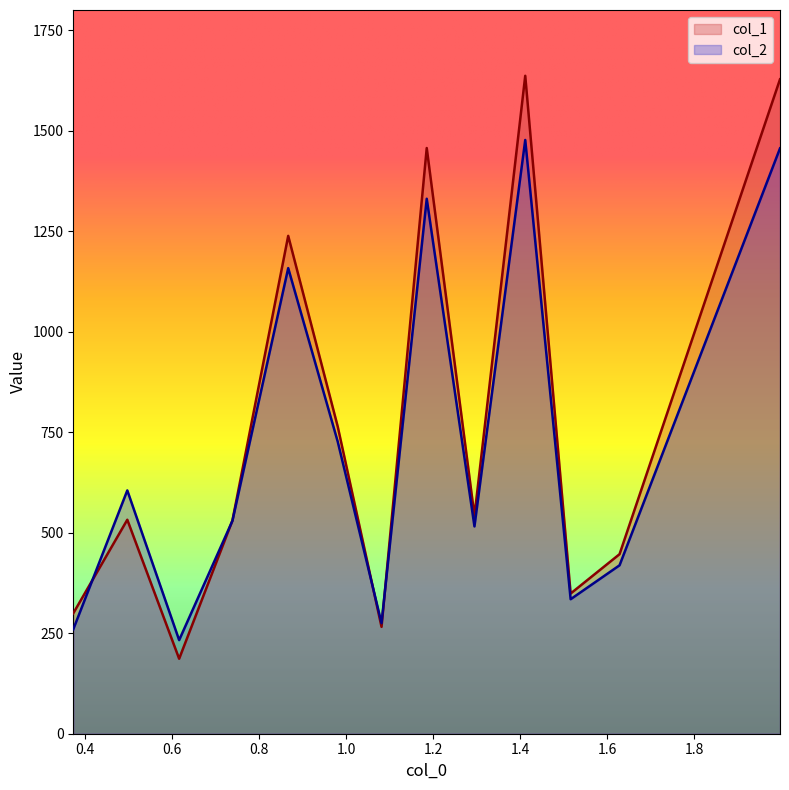

What position from the left is 0.3733333349227905?

1